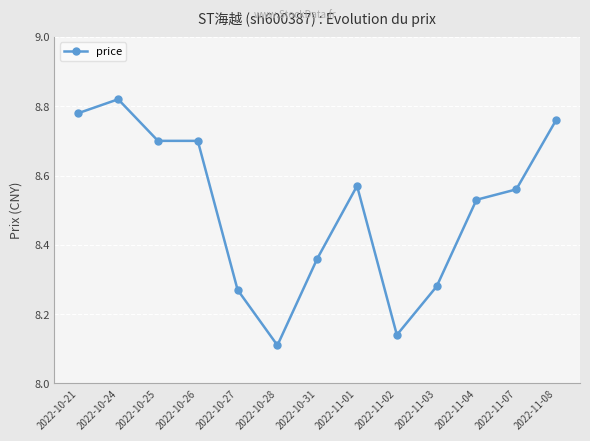

True or false: there are more than 0 points higher than both neighbors.

True